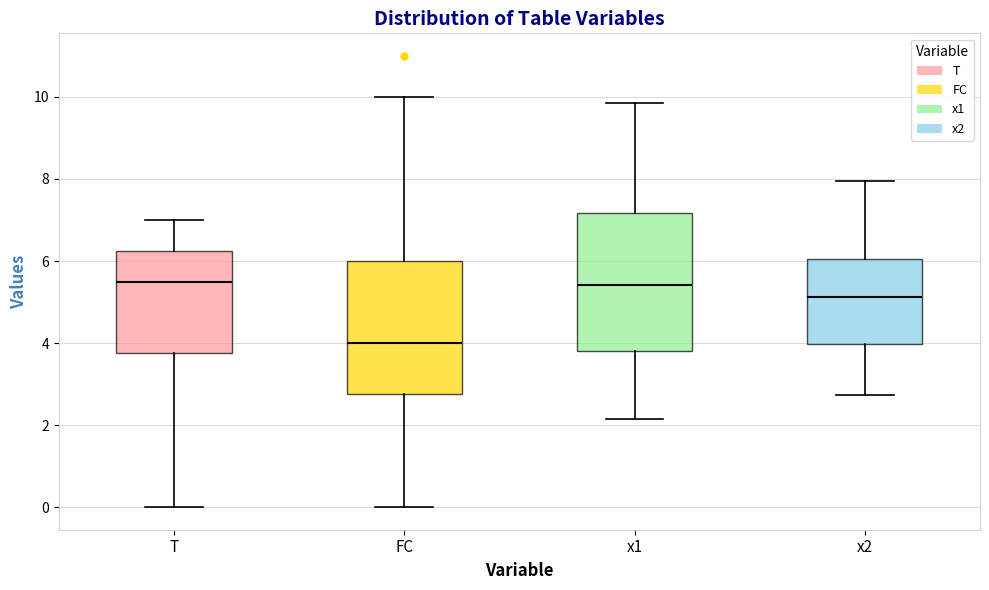

Where does the lower whisker of the box for FC end on the y-axis? The values are not printed on the chart, so give them approximately, as read against the axis.

0.0